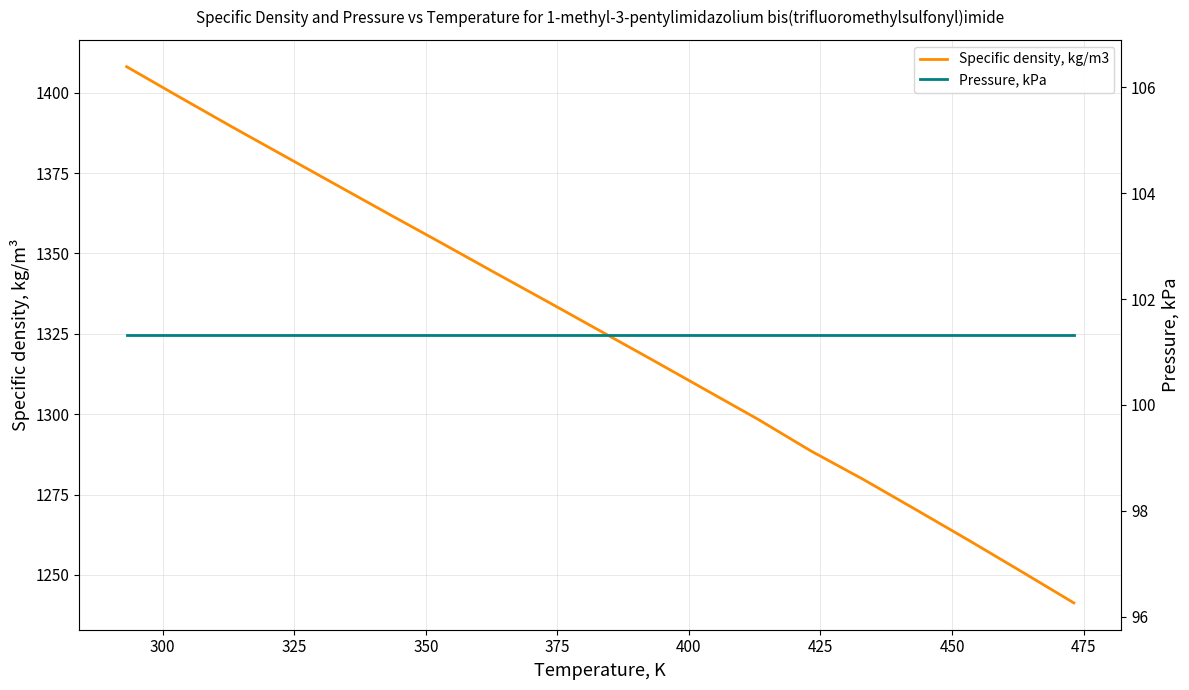

List the series in order of their overall mean, highest first.

Specific density, kg/m3, Pressure, kPa